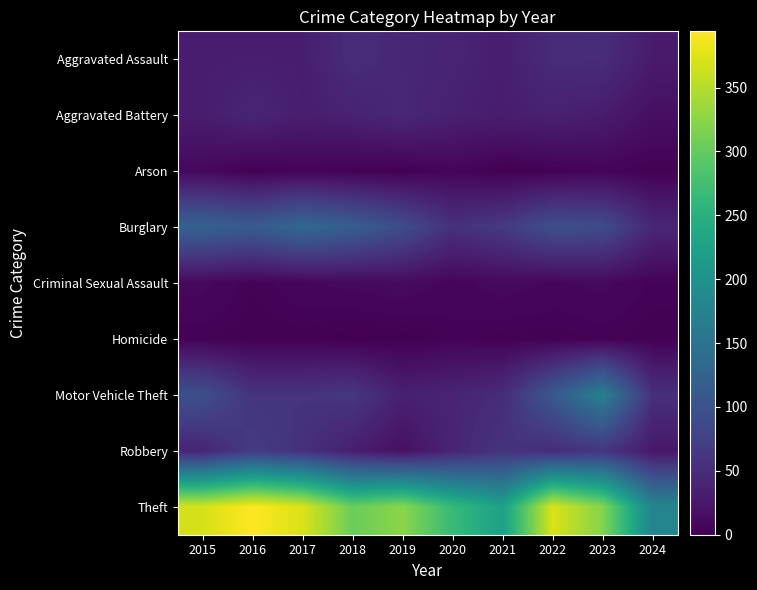

Reading left to right, transcribe all the data shown in this chart.

Aggravated Assault: 2015=32	2016=32	2017=32	2018=50	2019=43	2020=39	2021=32	2022=48	2023=50	2024=29
Aggravated Battery: 2015=31	2016=41	2017=32	2018=37	2019=44	2020=35	2021=31	2022=36	2023=30	2024=16
Arson: 2015=9	2016=1	2017=5	2018=2	2019=1	2020=6	2021=0	2022=2	2023=5	2024=2
Burglary: 2015=123	2016=113	2017=133	2018=117	2019=92	2020=55	2021=67	2022=95	2023=91	2024=43
Criminal Sexual Assault: 2015=9	2016=3	2017=7	2018=9	2019=11	2020=6	2021=10	2022=7	2023=9	2024=4
Homicide: 2015=3	2016=2	2017=2	2018=0	2019=0	2020=4	2021=2	2022=2	2023=3	2024=2
Motor Vehicle Theft: 2015=96	2016=59	2017=59	2018=63	2019=35	2020=40	2021=49	2022=110	2023=171	2024=54
Robbery: 2015=41	2016=69	2017=55	2018=33	2019=17	2020=40	2021=59	2022=50	2023=61	2024=25
Theft: 2015=369	2016=394	2017=372	2018=305	2019=325	2020=266	2021=224	2022=372	2023=321	2024=180